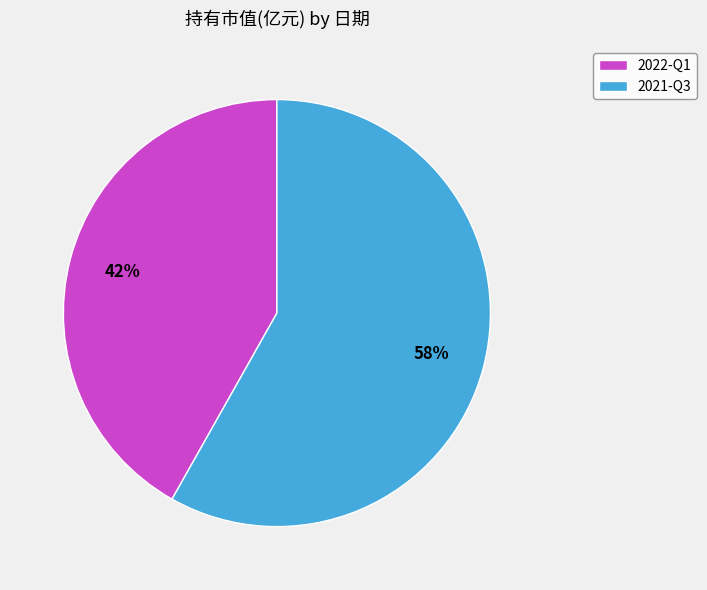

Which slice is the smallest?

2022-Q1